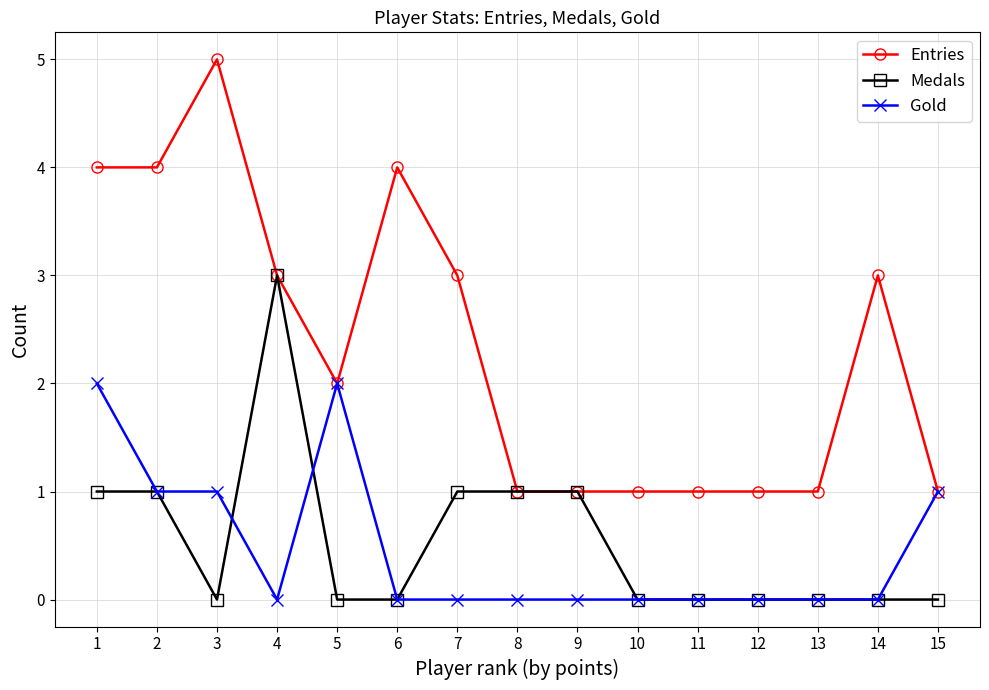

Which series ends up on top after the final intersection of Gold and Medals?

Gold